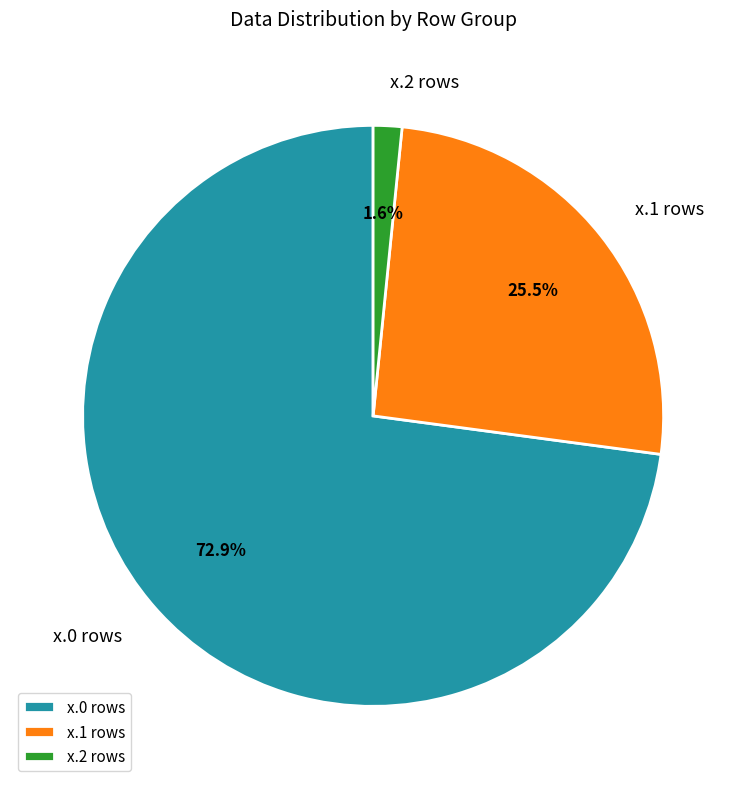

What percentage do x.2 rows and x.0 rows together represent?

74.5%